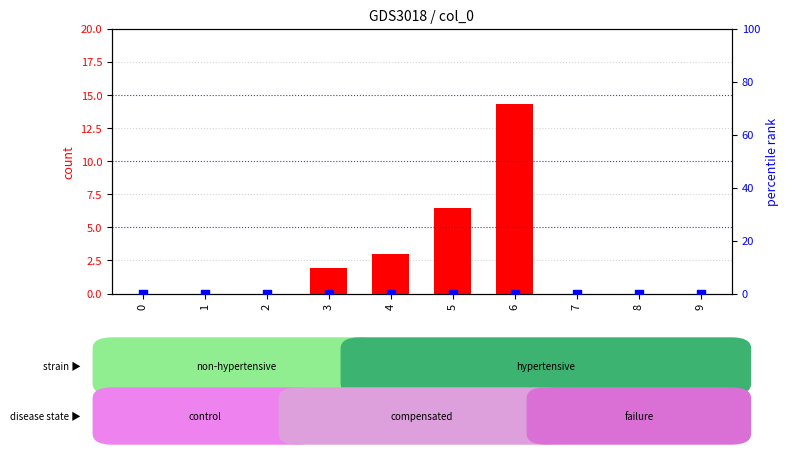

Which series has the widest spread of Y values?

count